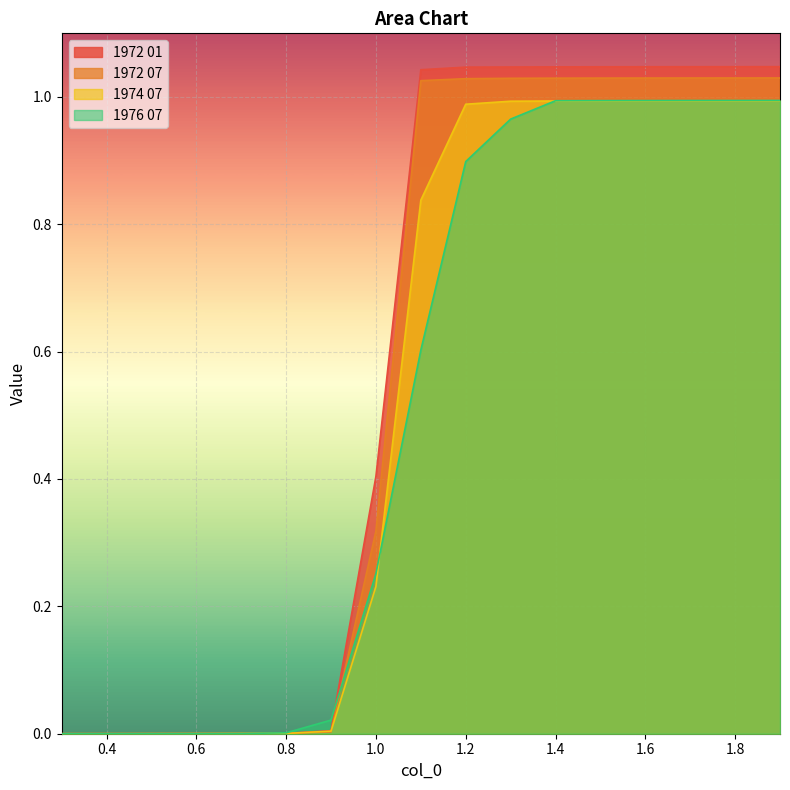

How many times do 1974 07 and 1972 07 cross each other?

2